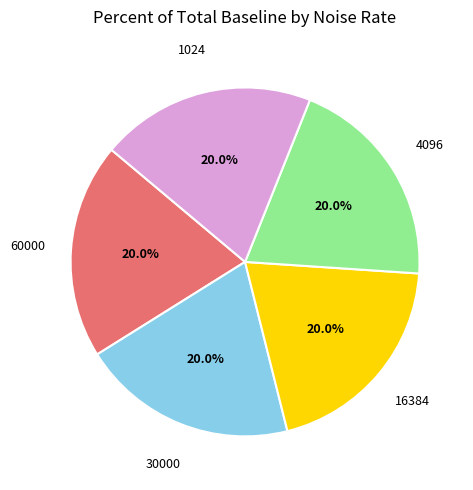

Does any single category account for the majority?

No